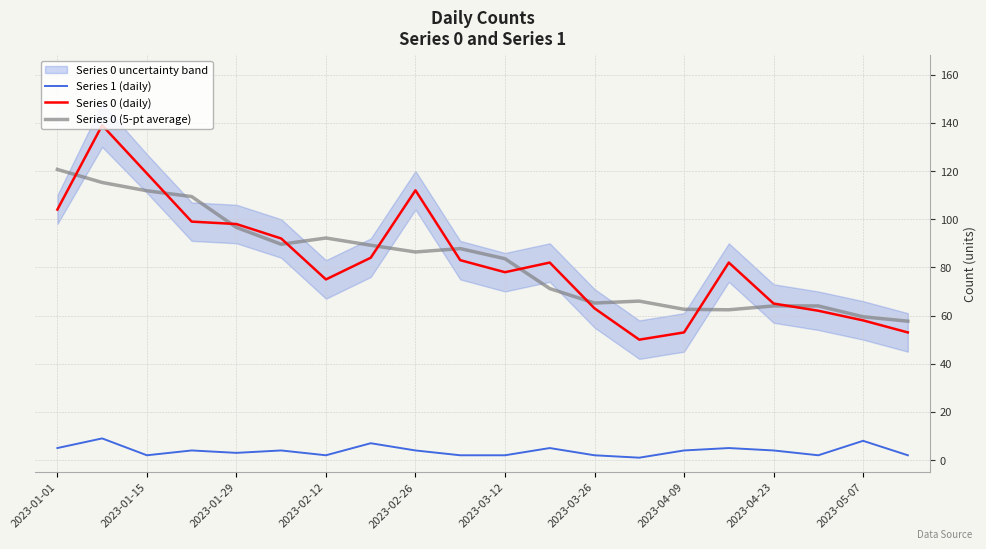

True or false: Series 1 (daily) and Series 0 (5-pt average) cross at least once.

False